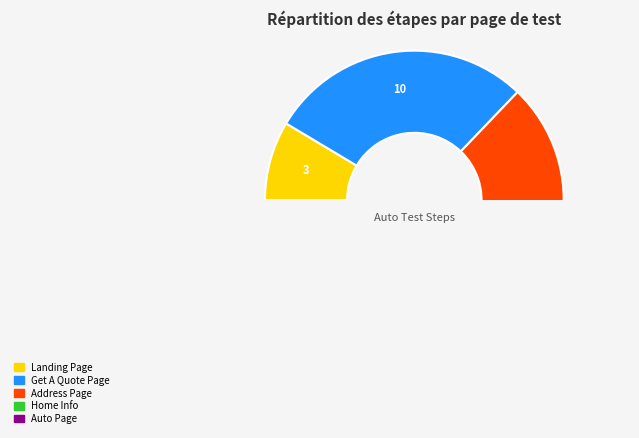

Count the number of slices in the pie.

5